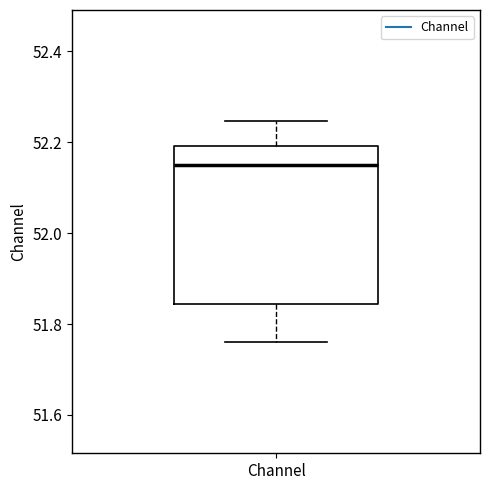

Transcribe this box plot: give where the median line is, the range the box spans, and where the two whiskers end, as read against the y-axis. The values are not printed on the chart, so give them approximately, as read against the axis.

median 52.14, box 51.84 to 52.20, whiskers 51.76 to 52.24